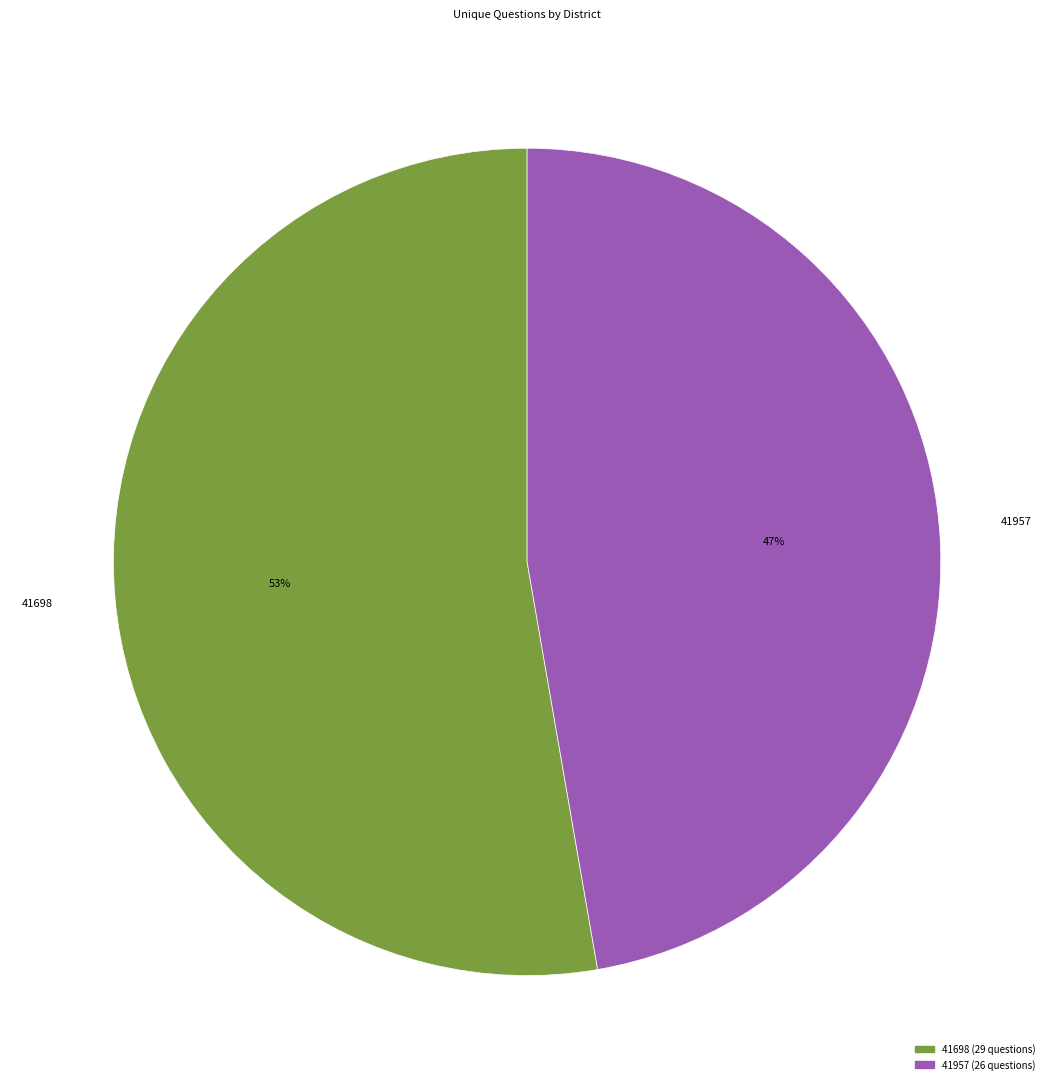

What is the ratio of the value at 41698 to the value at 41957?

1.1